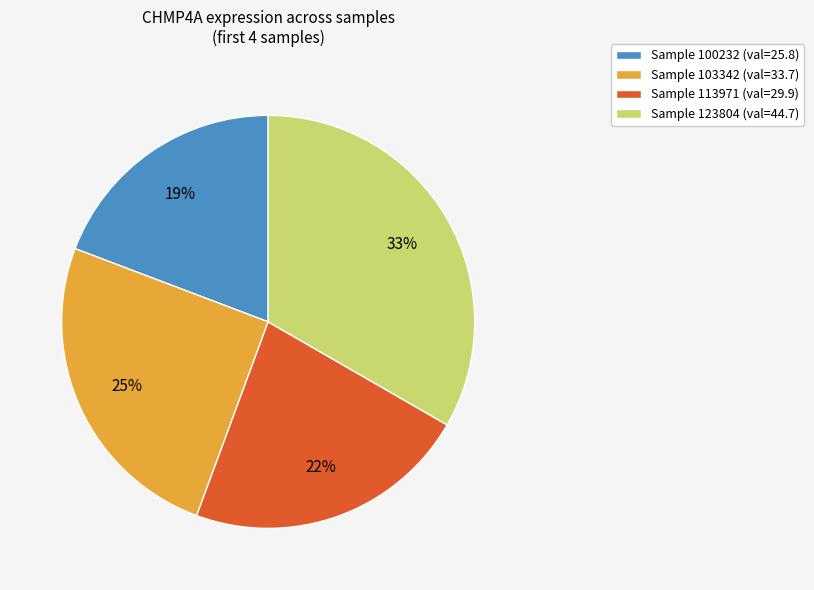

Is there a majority slice in this chart?

No